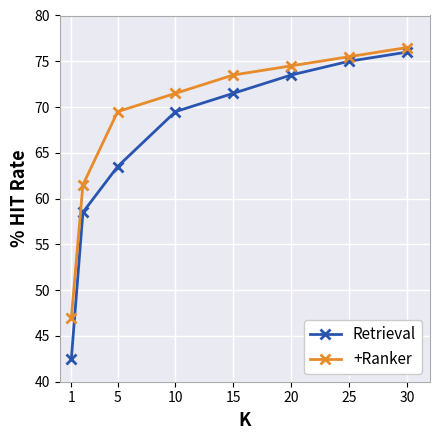

How many series are shown in this chart?

2